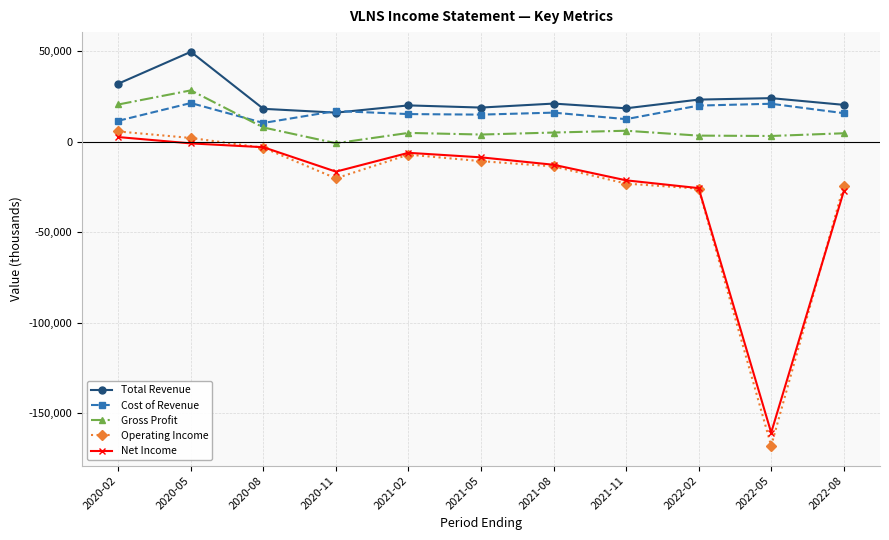

Between 2020-11 and 2022-08, which series saw the biggest shift?

Net Income